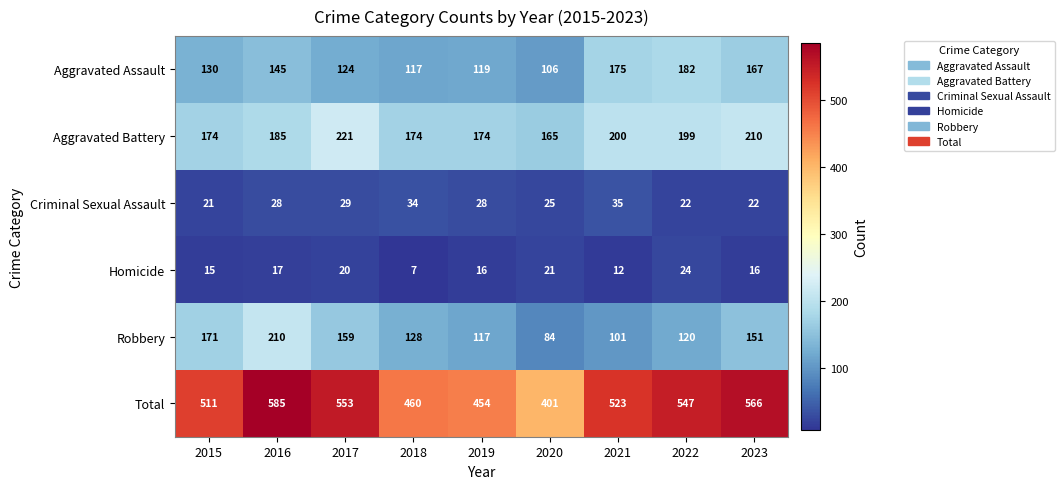

What is the total value across all series at 2016?

1170